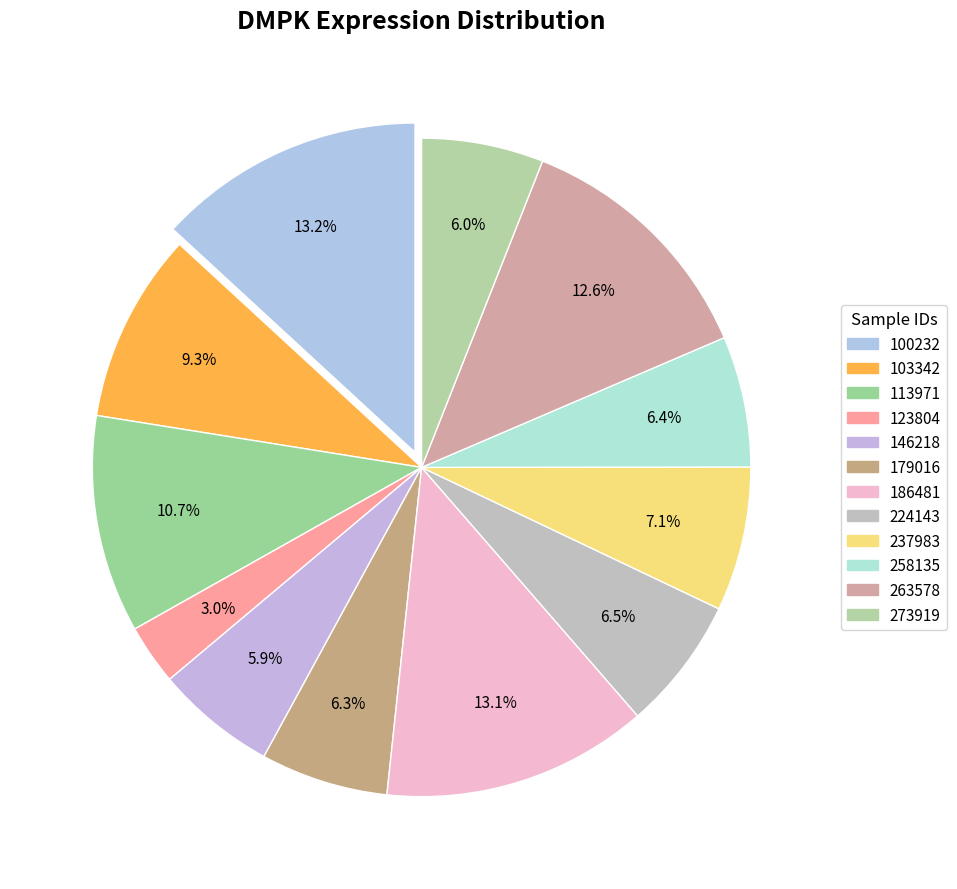

To the nearest percent, what is the difference between the largest and smallest slice percentages?

10%